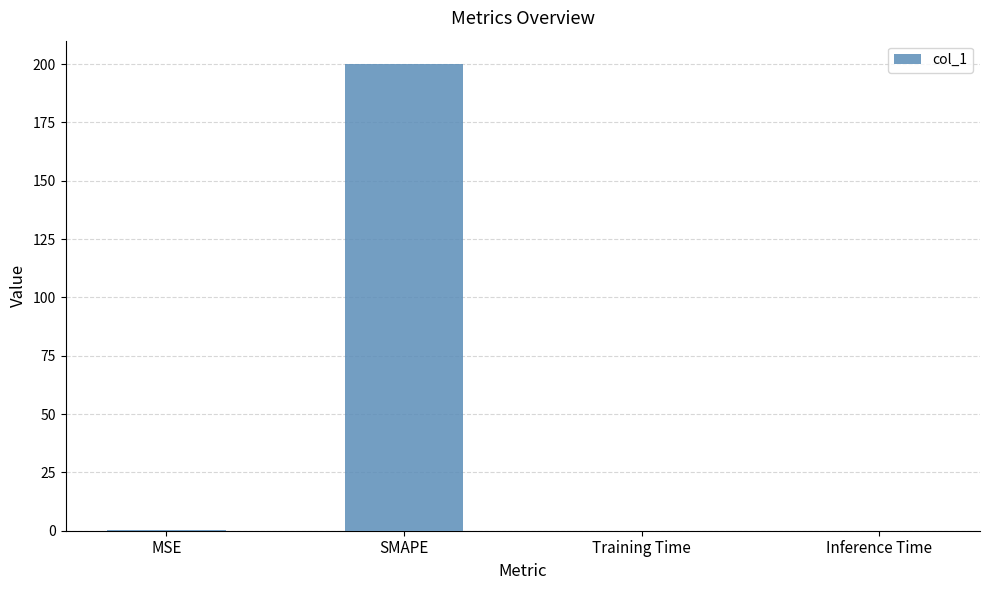

What is the sum of the values at Training Time and MSE?

0.1